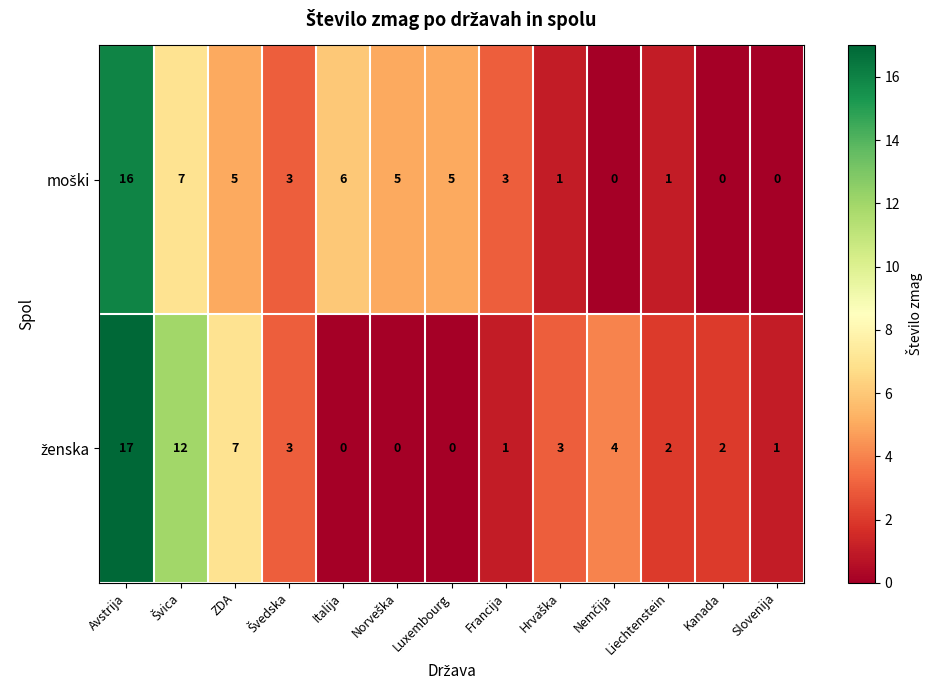

What is the total value across all series at Avstrija?

33